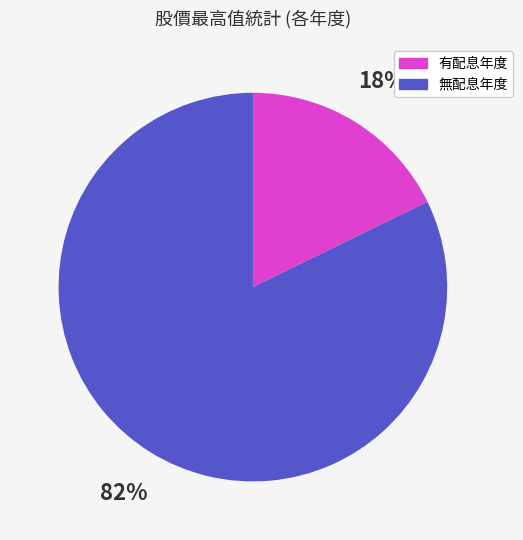

To the nearest percent, what is the difference between the largest and smallest slice percentages?

64%